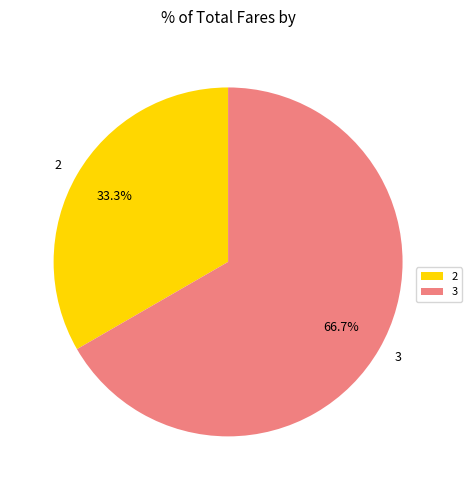

What is the total percentage of 2 and 3?

100.0%